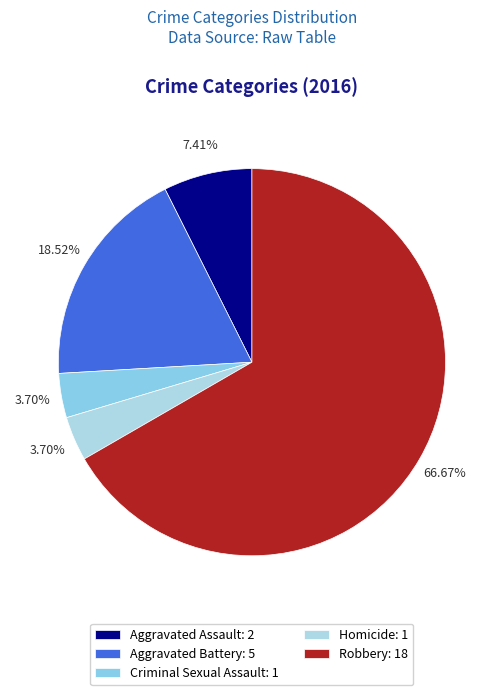

To the nearest percent, what portion does Aggravated Assault represent?

7%